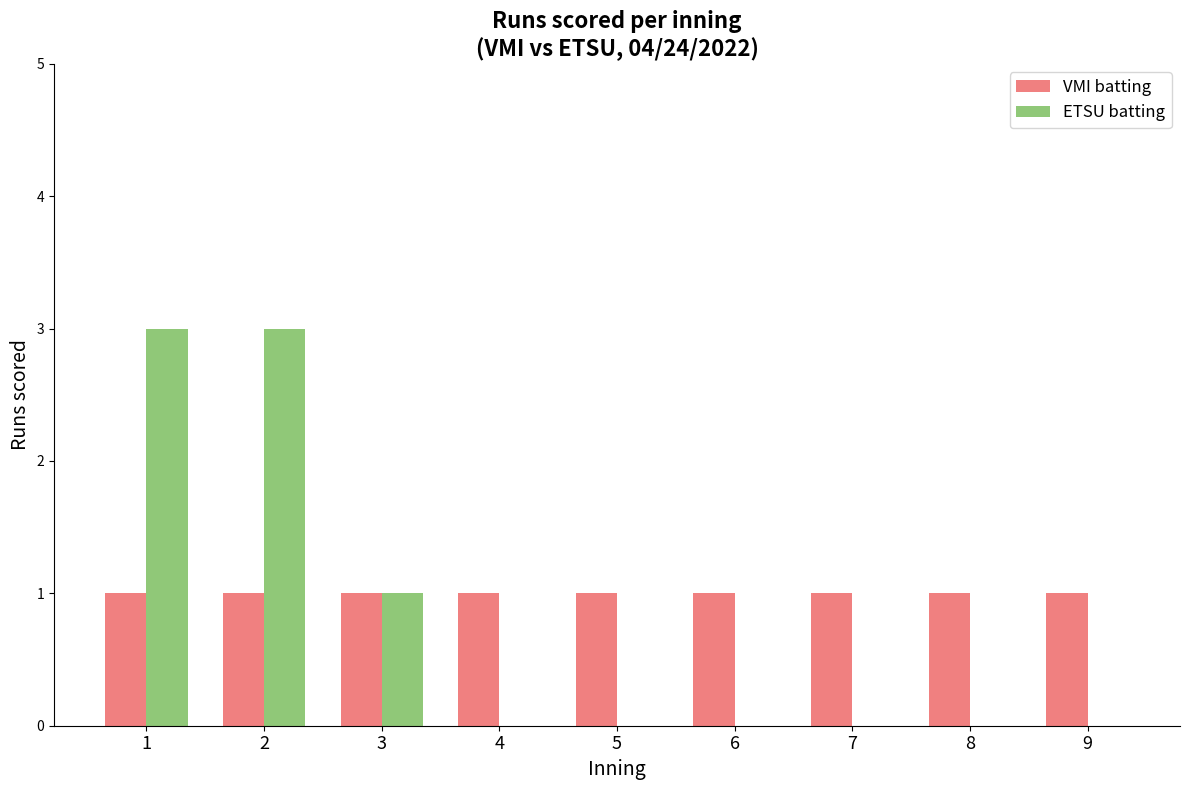

What are all the series names shown in the legend?

VMI batting, ETSU batting